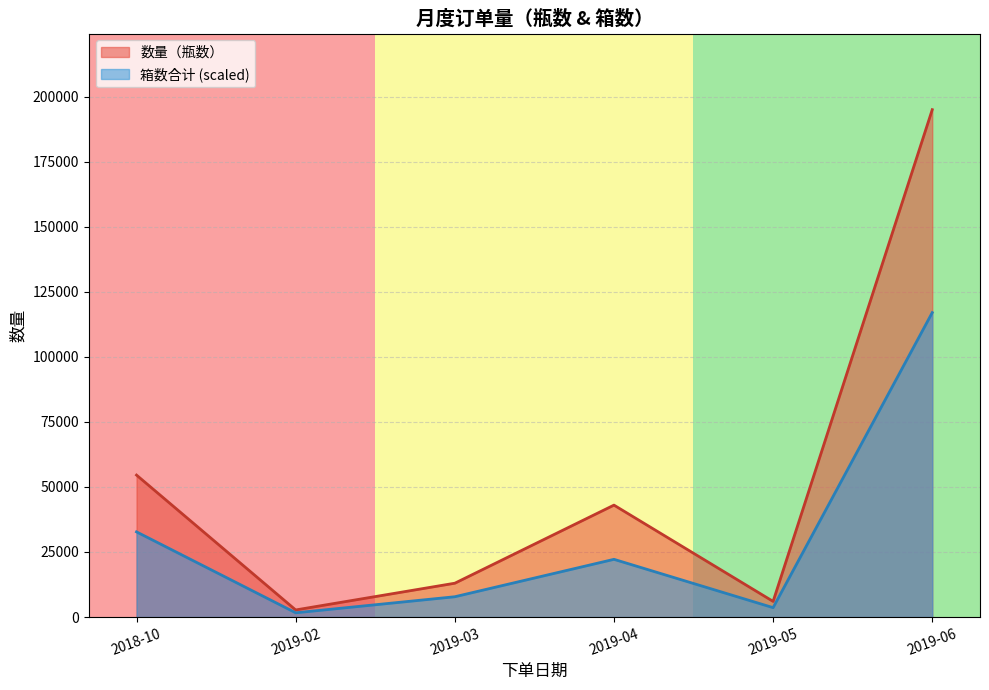

What is the total value across all series at 2019-03?

20801.0